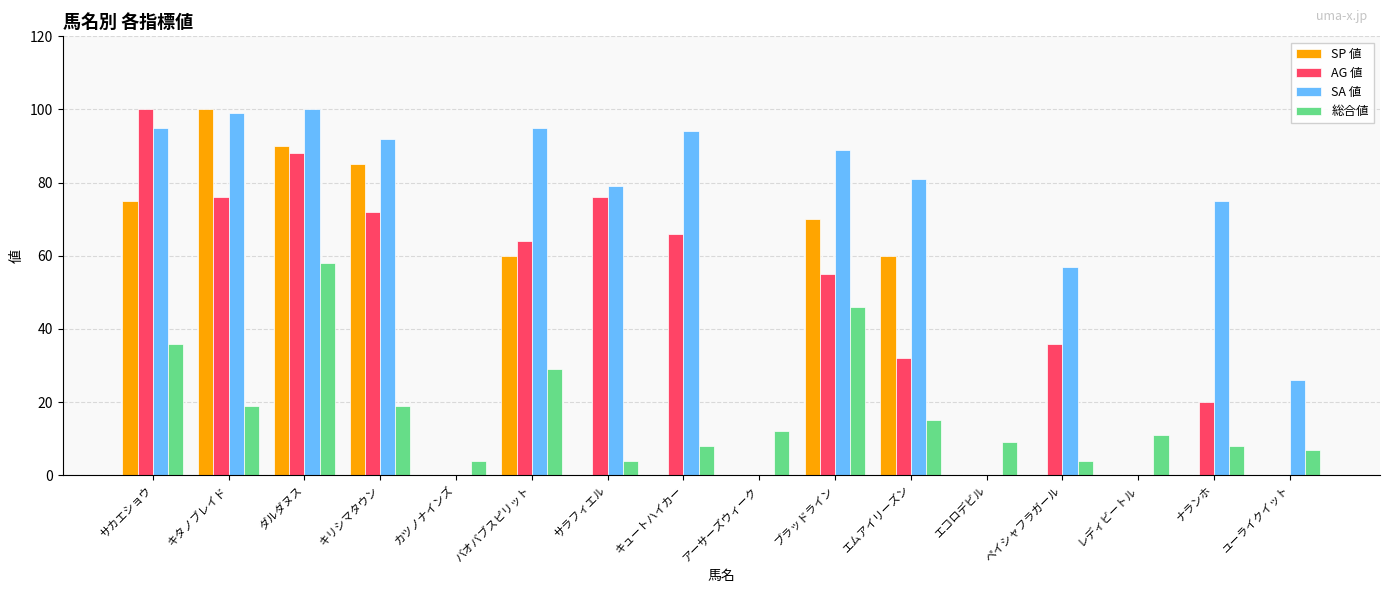

Reading left to right, list all the values displayed in this chart.

SP 値: サカエショウ=75	キタノブレイド=100	ダルダヌス=90	キリシマタウン=85	カツノナインズ=0	バオバブスピリット=60	サラフィエル=0	キュートハイカー=0	アーサーズウィーク=0	ブラッドライン=70	エムアイリーズン=60	エコロデビル=0	ペイシャフラガール=0	レディビートル=0	ナランホ=0	ユーライクイット=0
AG 値: サカエショウ=100	キタノブレイド=76	ダルダヌス=88	キリシマタウン=72	カツノナインズ=0	バオバブスピリット=64	サラフィエル=76	キュートハイカー=66	アーサーズウィーク=0	ブラッドライン=55	エムアイリーズン=32	エコロデビル=0	ペイシャフラガール=36	レディビートル=0	ナランホ=20	ユーライクイット=0
SA 値: サカエショウ=95	キタノブレイド=99	ダルダヌス=100	キリシマタウン=92	カツノナインズ=0	バオバブスピリット=95	サラフィエル=79	キュートハイカー=94	アーサーズウィーク=0	ブラッドライン=89	エムアイリーズン=81	エコロデビル=0	ペイシャフラガール=57	レディビートル=0	ナランホ=75	ユーライクイット=26
総合値: サカエショウ=36	キタノブレイド=19	ダルダヌス=58	キリシマタウン=19	カツノナインズ=4	バオバブスピリット=29	サラフィエル=4	キュートハイカー=8	アーサーズウィーク=12	ブラッドライン=46	エムアイリーズン=15	エコロデビル=9	ペイシャフラガール=4	レディビートル=11	ナランホ=8	ユーライクイット=7